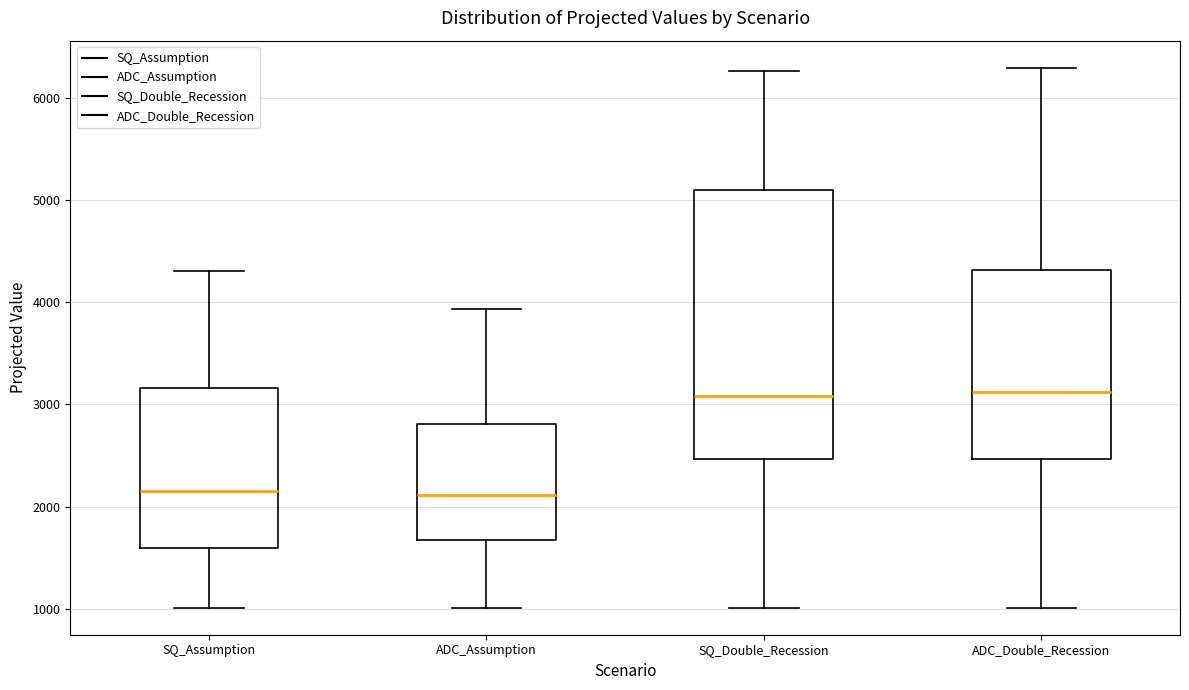

Which box is the tallest, from its lower edge to its upper edge?

SQ_Double_Recession